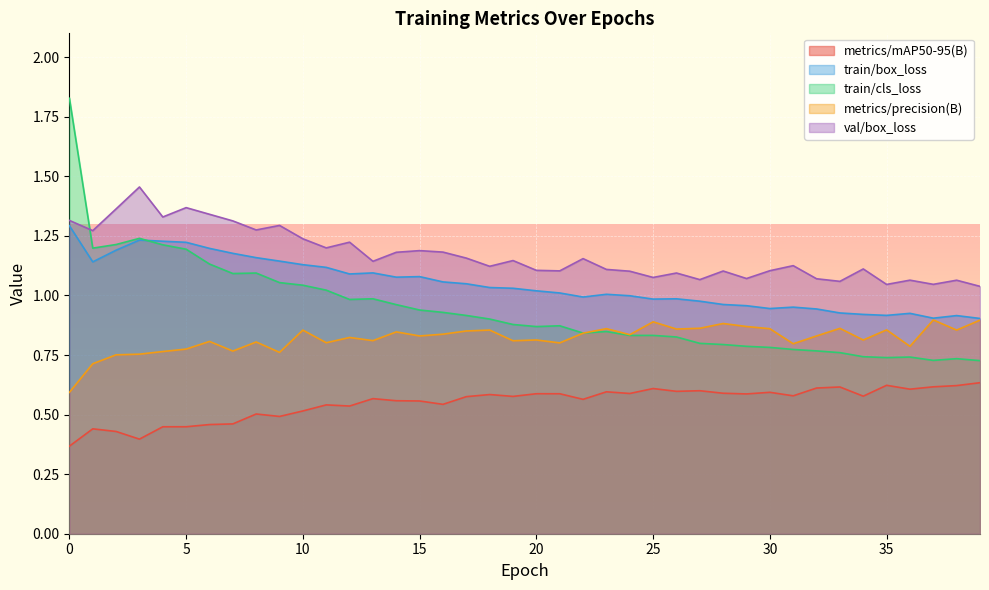

What is the value of the metrics/precision(B) point at the 29th from the left?

0.9